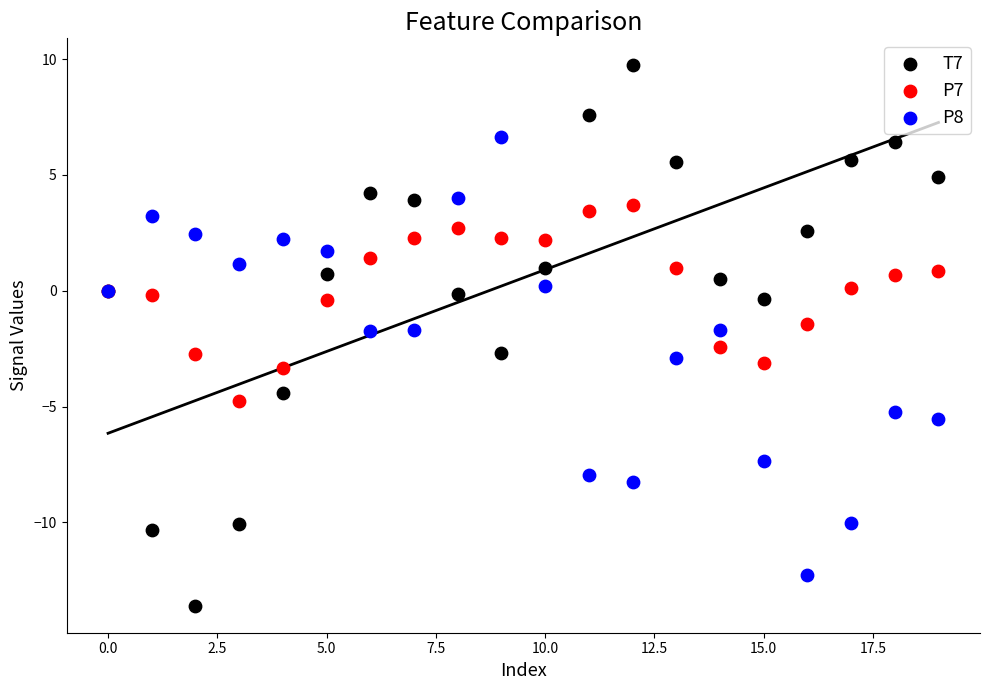

Which series reaches the maximum Y coordinate?

T7